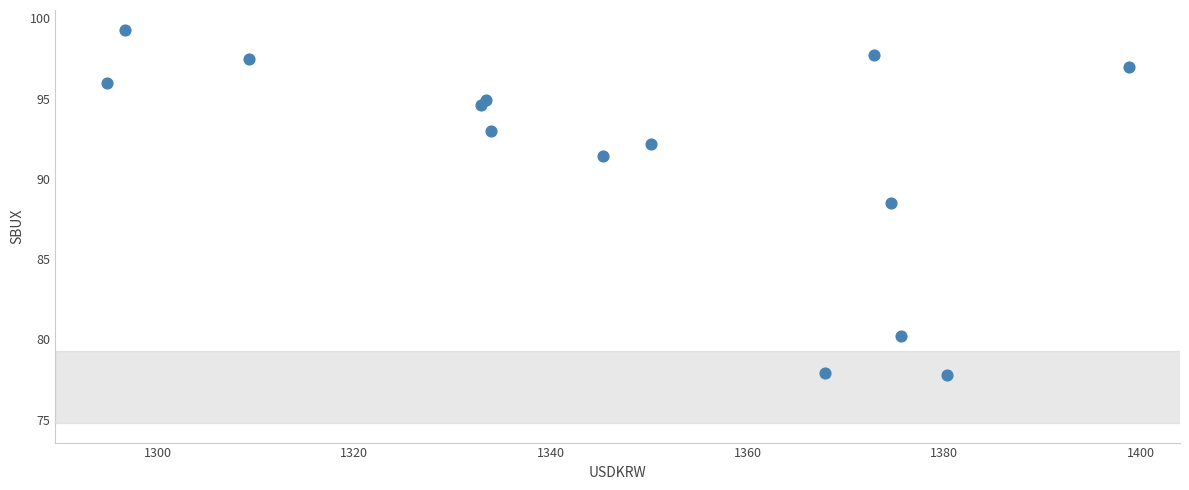

What Y value in the scatter plot is closest to 88?

88.5